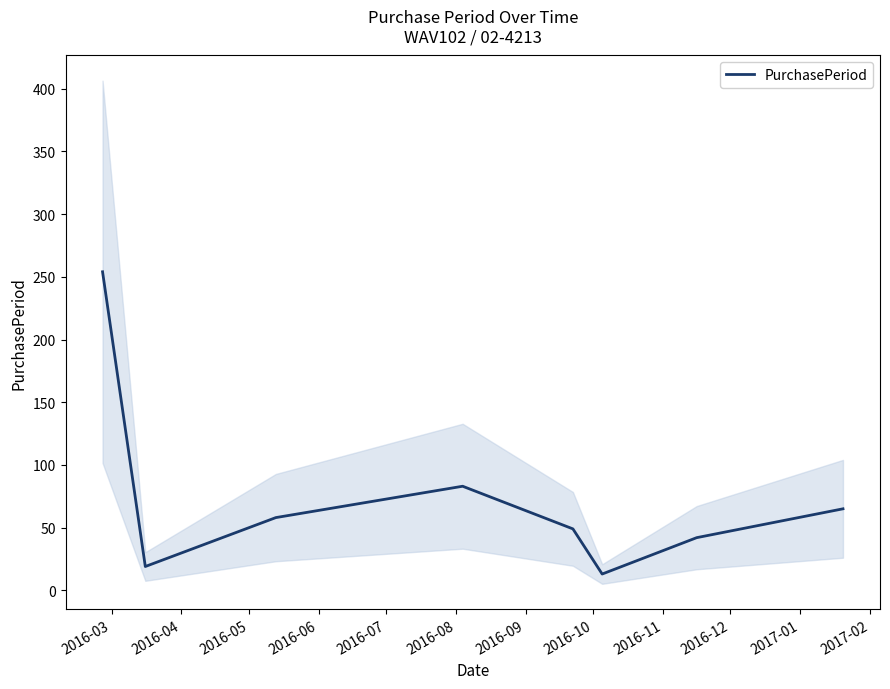

Does the chart display data point markers on the line(s)?

No